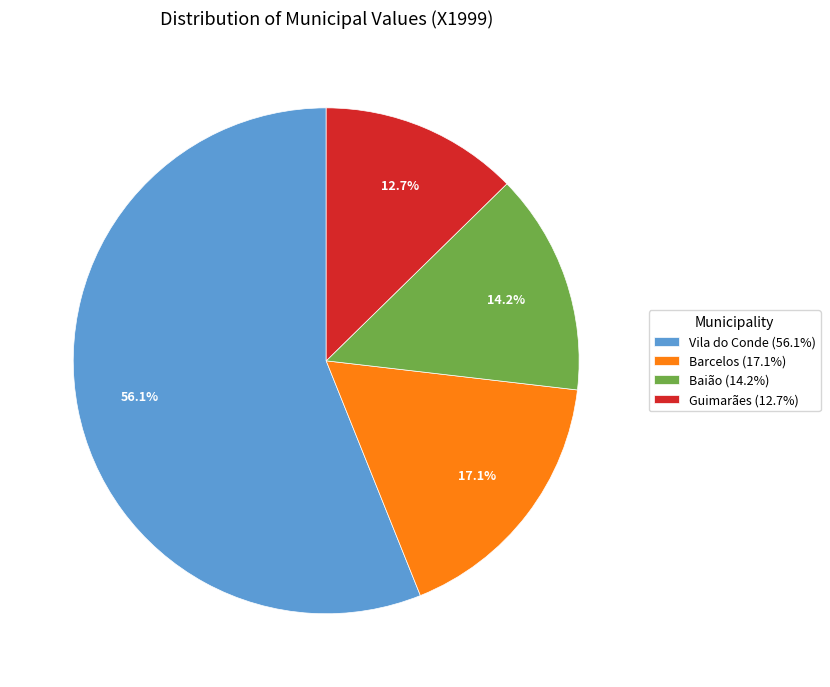

Which category accounts for the majority?

Vila do Conde (56.1%)